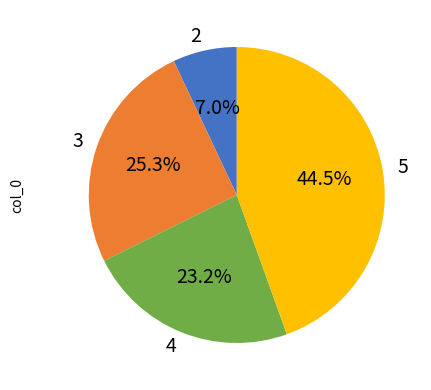

To the nearest percent, what is the difference between the largest and smallest slice percentages?

38%